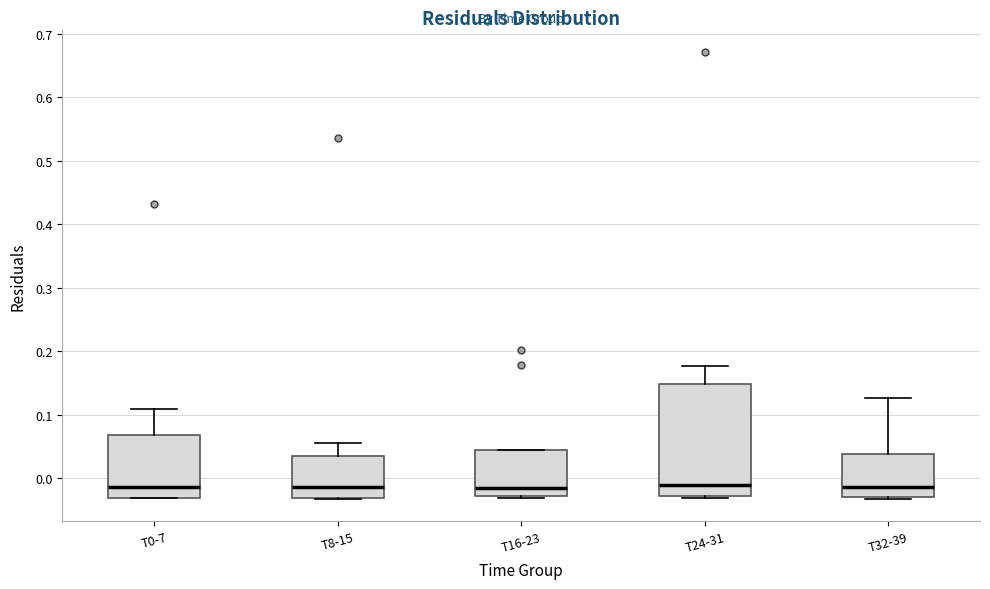

Reading left to right, transcribe this box plot: for each box, give where its median line is, the range the box spans, and where its two whiskers end, as read against the y-axis. The values are not printed on the chart, so give them approximately, as read against the axis.

T0-7: median -0.01, box -0.03 to 0.07, whiskers -0.03 to 0.11
T8-15: median -0.01, box -0.03 to 0.04, whiskers -0.03 to 0.06
T16-23: median -0.02, box -0.03 to 0.04, whiskers -0.03 to 0.04
T24-31: median -0.01, box -0.03 to 0.15, whiskers -0.03 to 0.18
T32-39: median -0.01, box -0.03 to 0.04, whiskers -0.03 to 0.13